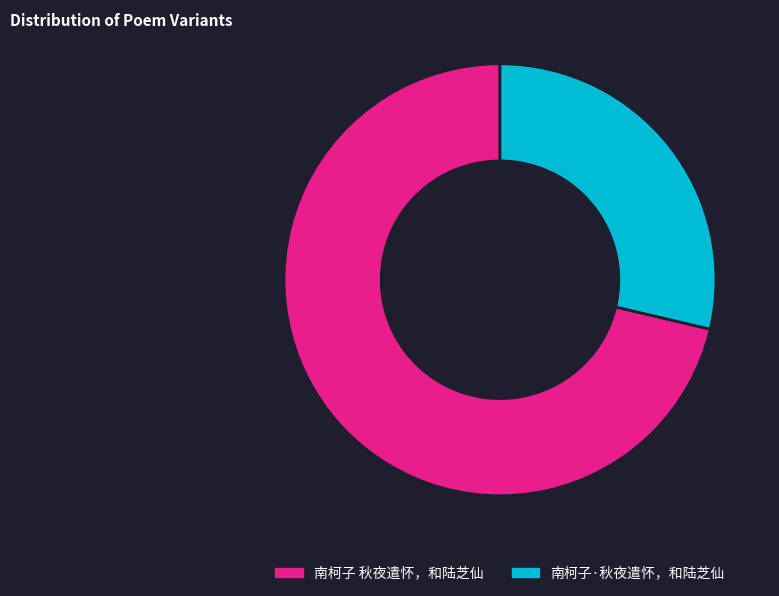

What is the majority slice?

南柯子 秋夜遣怀，和陆芝仙